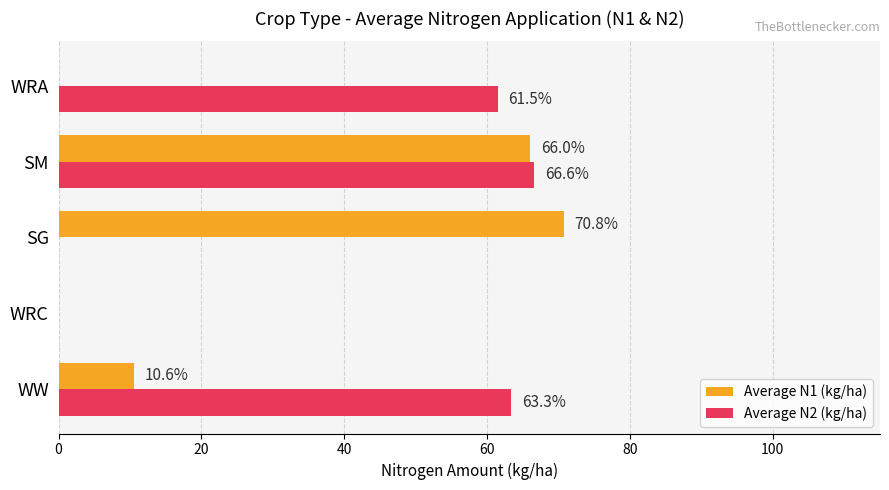

Which label corresponds to the largest value in the chart?

SG